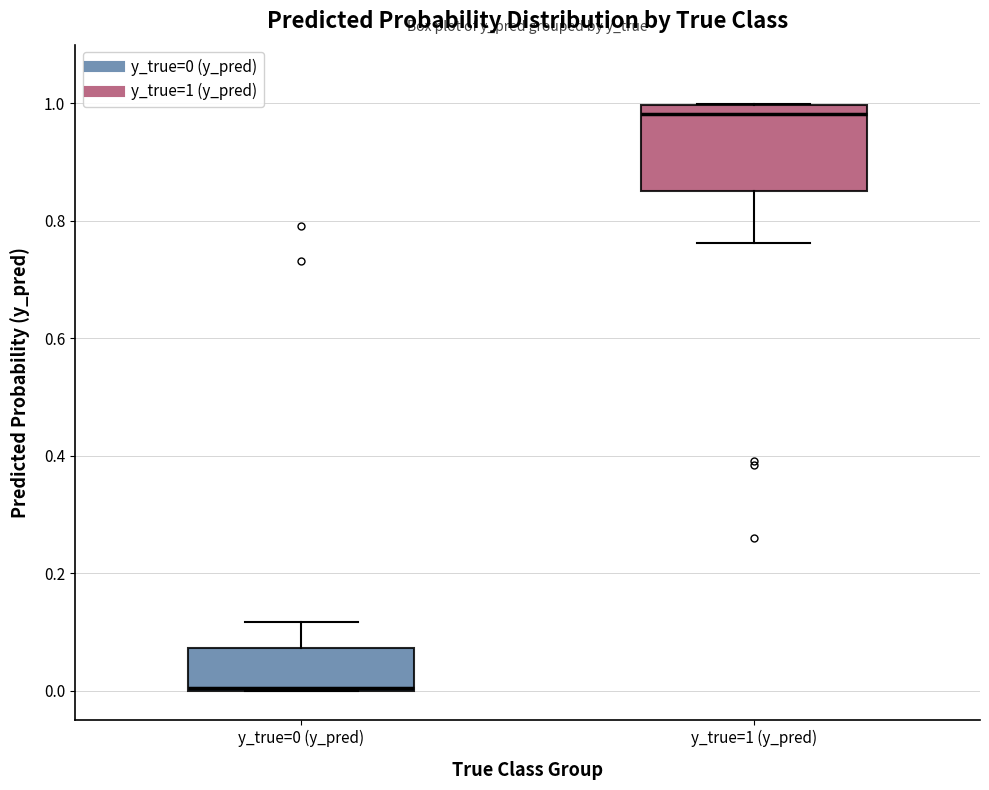

Where does the upper whisker of the box for y_true=0 (y_pred) end on the y-axis? The values are not printed on the chart, so give them approximately, as read against the axis.

0.12